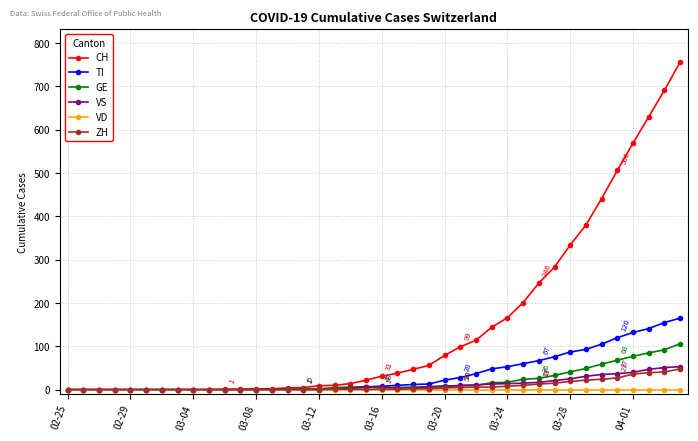

Which series has the widest spread of values?

CH